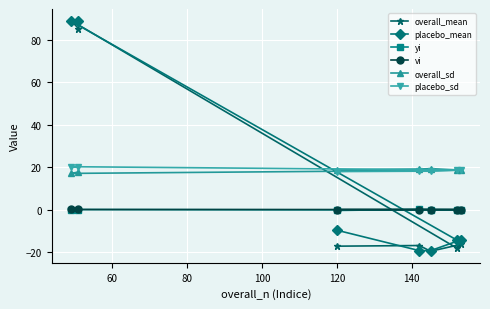

How many distinct data groups are displayed?

6